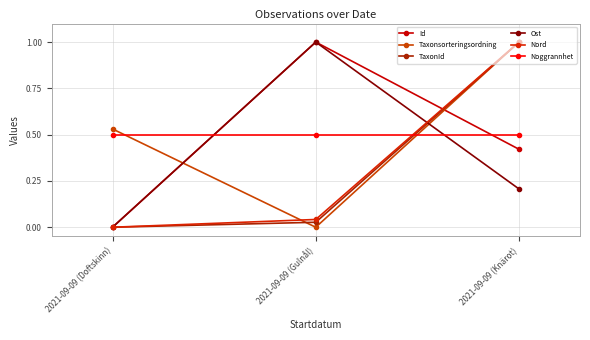

Which series has the largest range (max minus min)?

Id